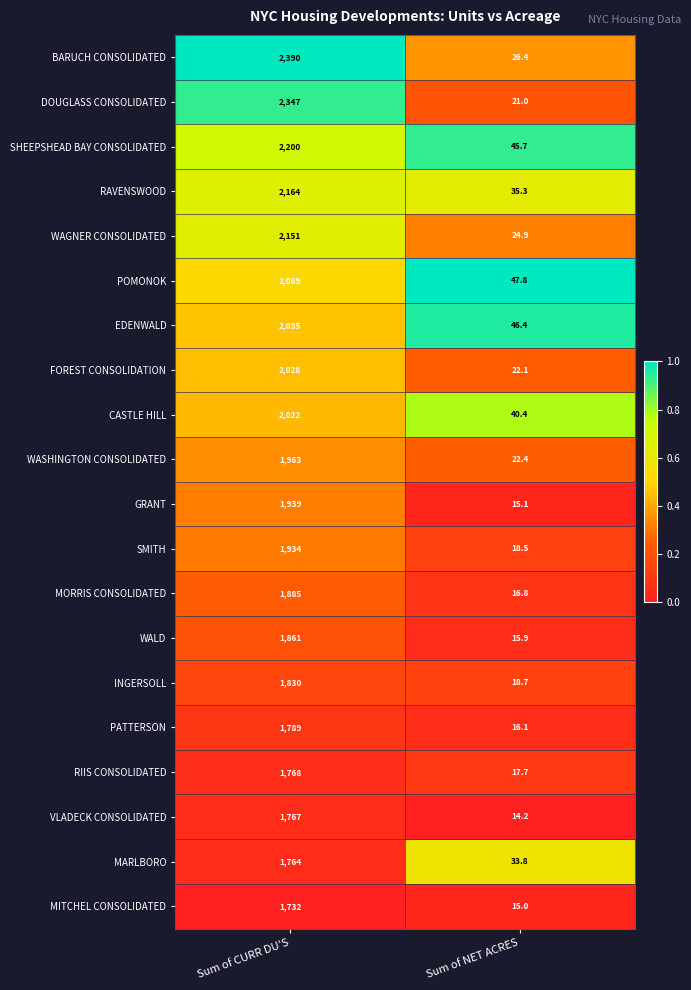

What is the greatest value displayed?

2390.0